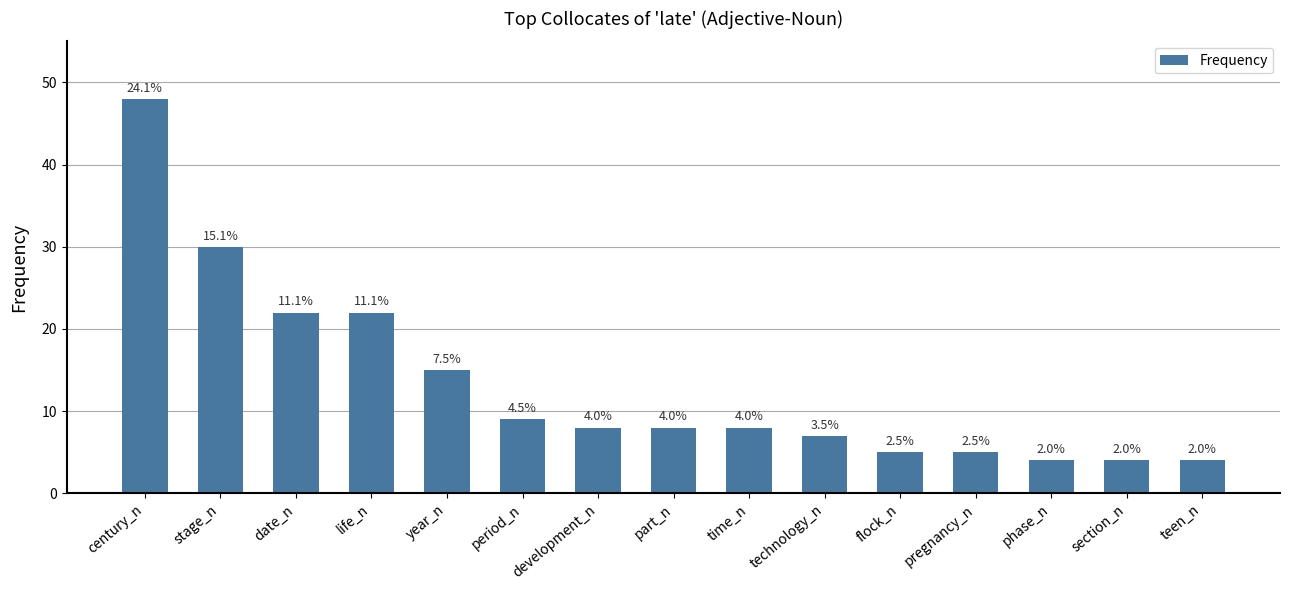

List the labels in order of value, smallest first.

phase_n, section_n, teen_n, flock_n, pregnancy_n, technology_n, development_n, part_n, time_n, period_n, year_n, date_n, life_n, stage_n, century_n